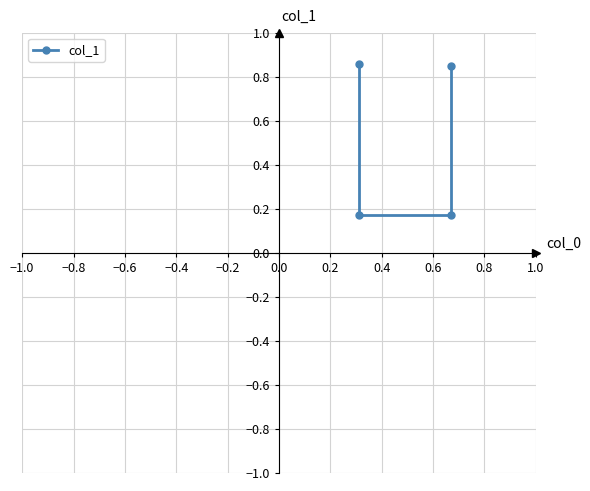

The value at −0.4 is 1.3. True or false?

False